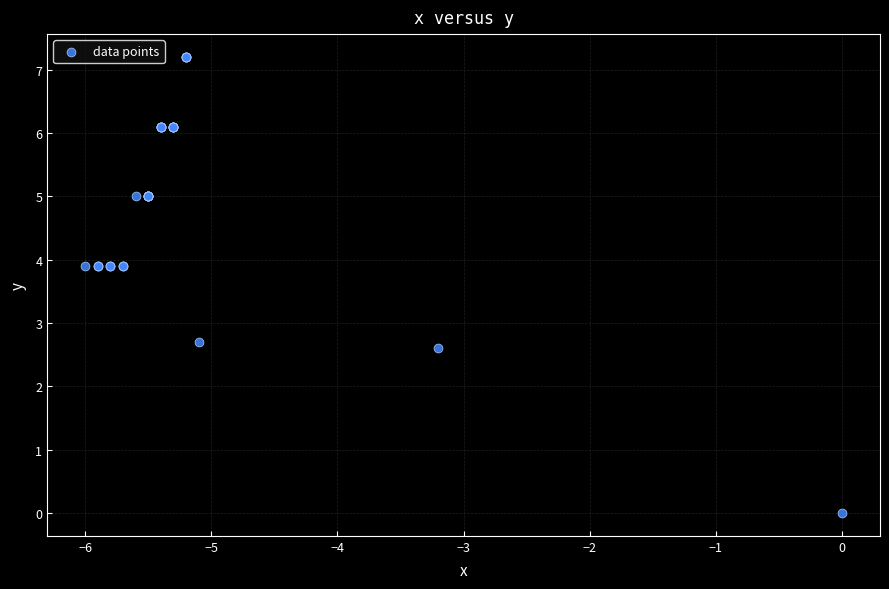

What Y value in the scatter plot is closest to 3?

2.7